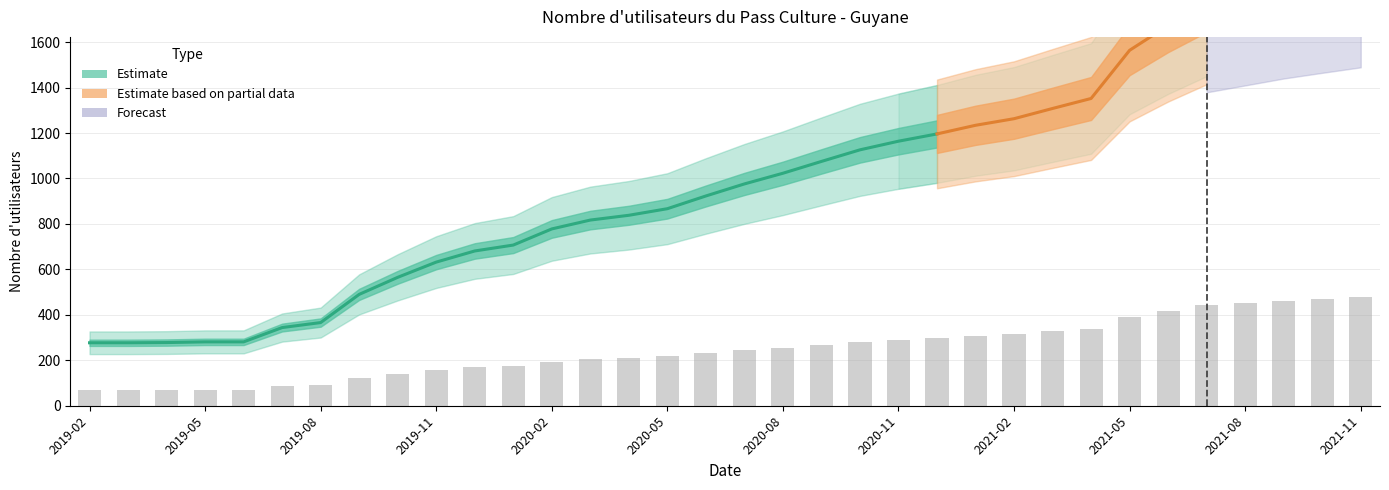

Reading right to left, transcribe all the data shown in this chart.

477.2	469.5	461.5	451.8	442.0	418.2	391.0	338.0	327.0	315.8	308.5	299.0	291.0	281.5	268.8	255.8	244.0	230.8	216.8	209.5	204.2	194.5	176.8	170.2	158.0	141.2	122.5	91.5	86.0	70.2	70.2	69.5	69.2	69.2